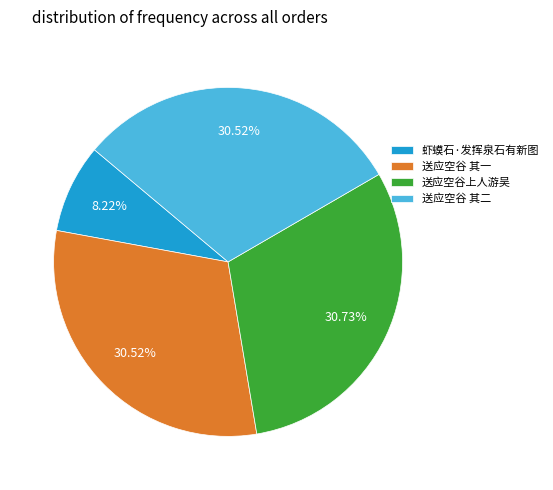

Combined, do 送应空谷 其二 and 送应空谷 其一 account for over 50%?

Yes